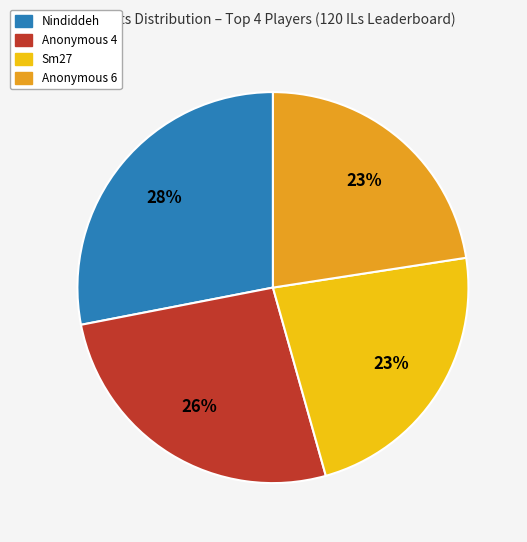

Does any single category account for the majority?

No